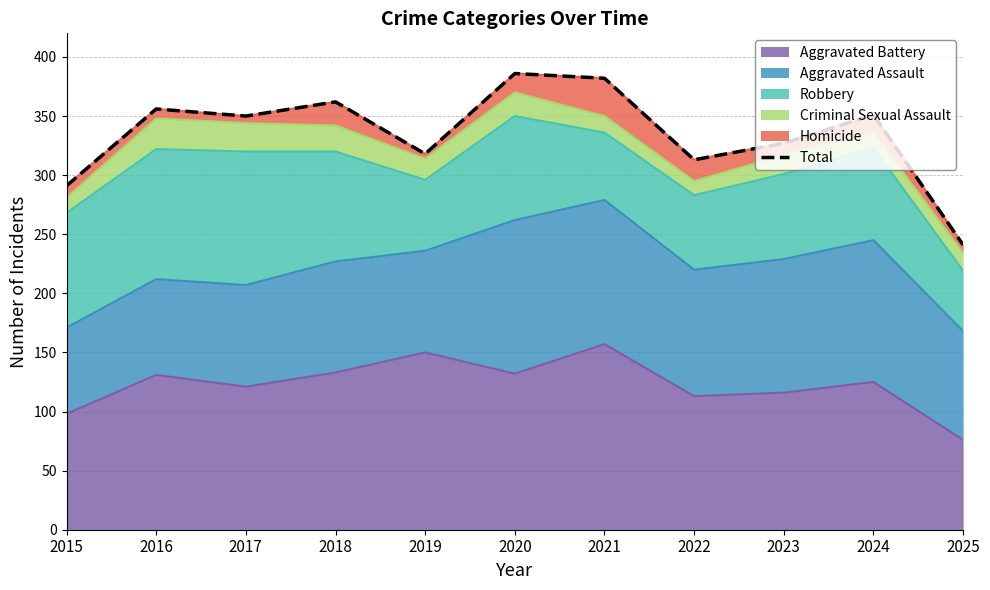

The Aggravated Battery series shows 40 at 2024. True or false?

False